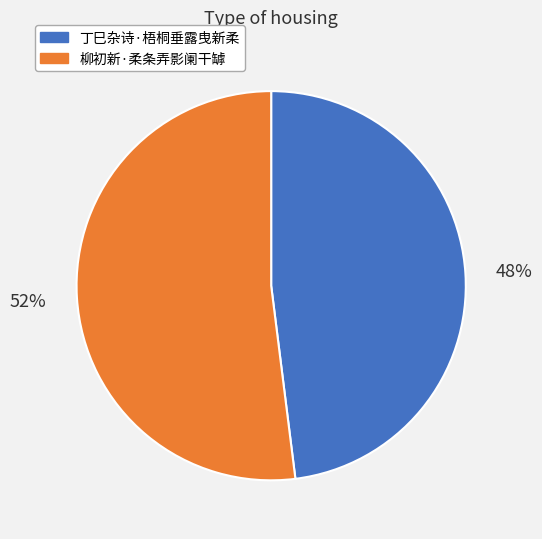

Does any single category account for the majority?

Yes